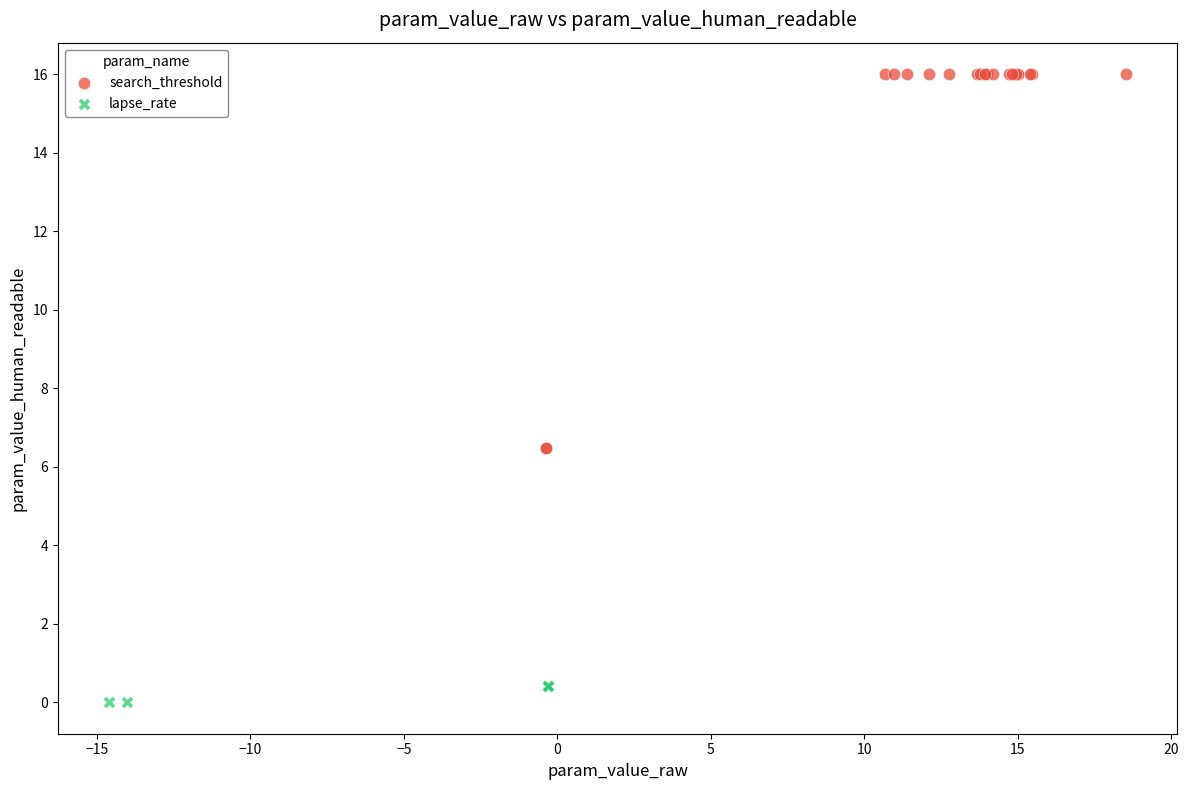

Which series contains the highest Y value?

search_threshold